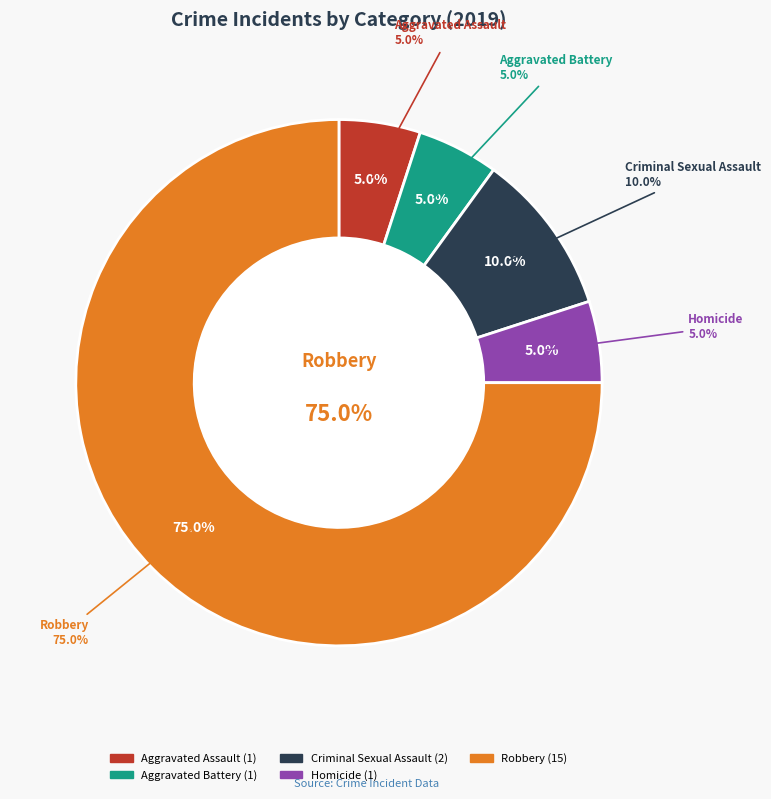

Approximately how many times larger is the value at Homicide compared to Aggravated Assault?

1.0